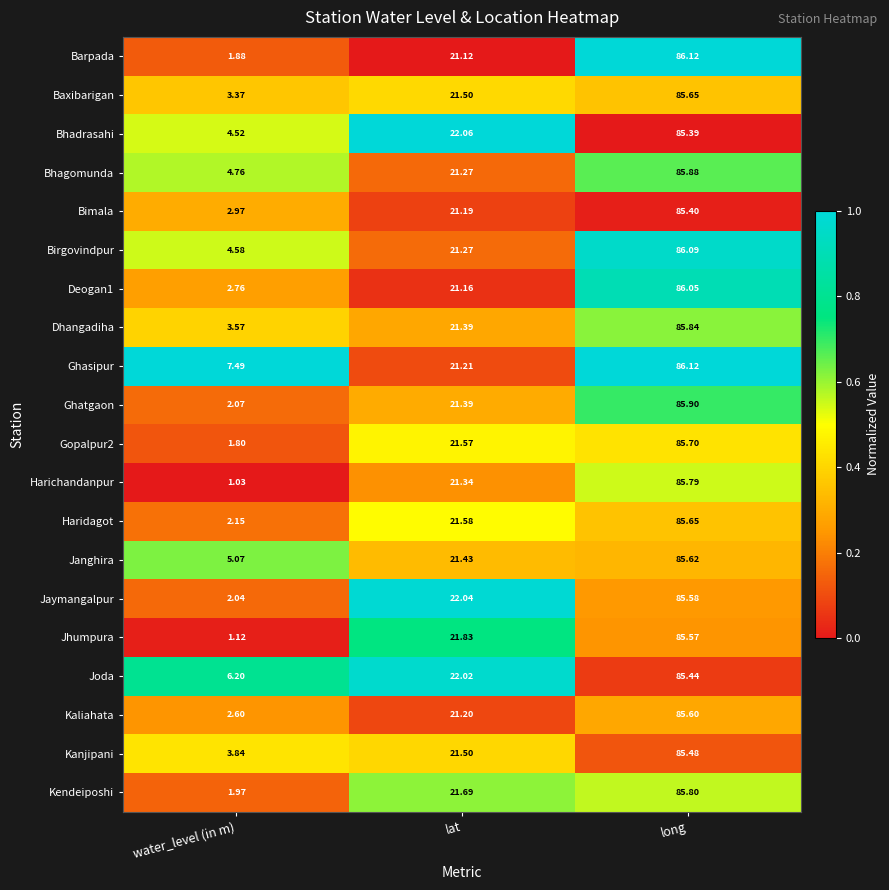

List the labels in order of Gopalpur2 value, smallest first.

water_level (in m), lat, long